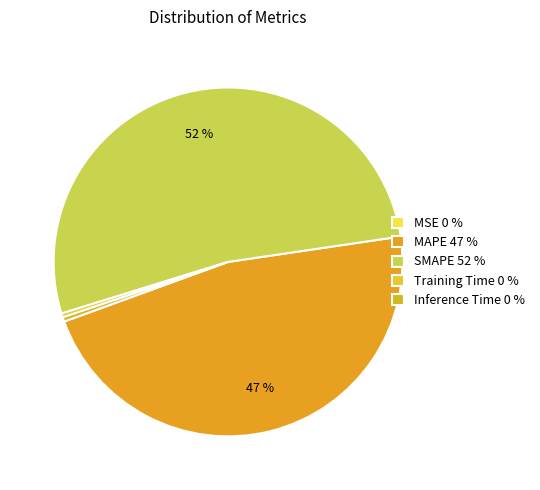

What is the change in value from MAPE to SMAPE?

+2.6